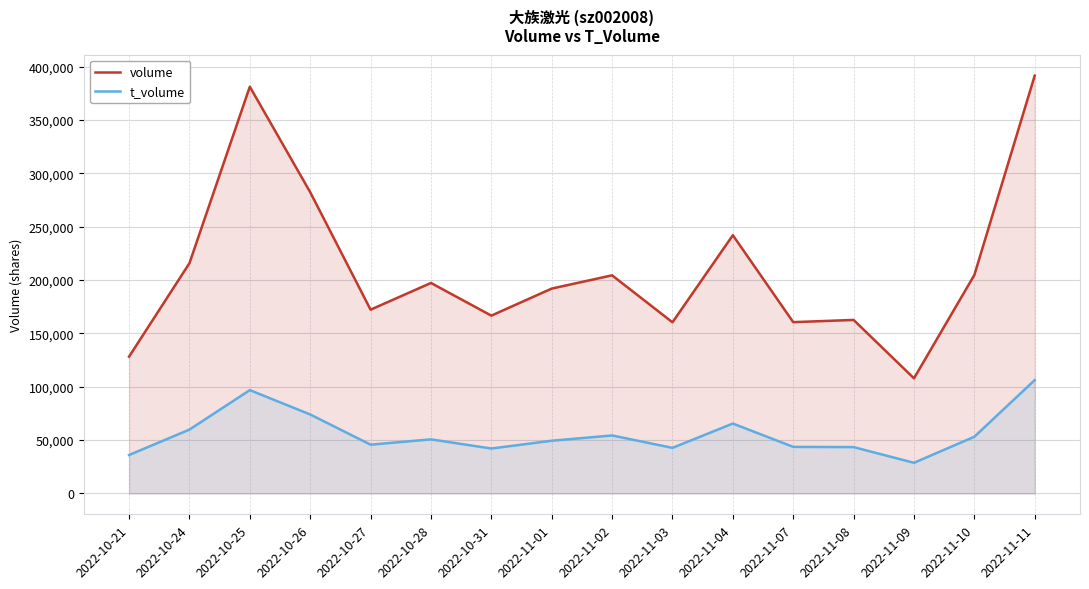

Is the value of t_volume at 2022-11-02 greater than the value of volume at 2022-10-31?

No